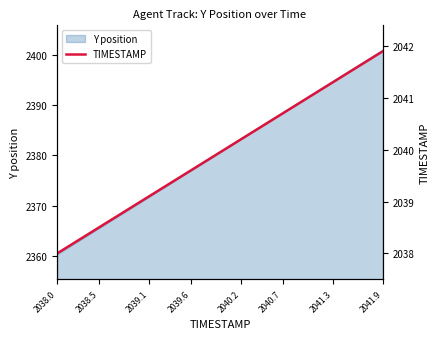

At which label does Y position reach its peak?

2041.9